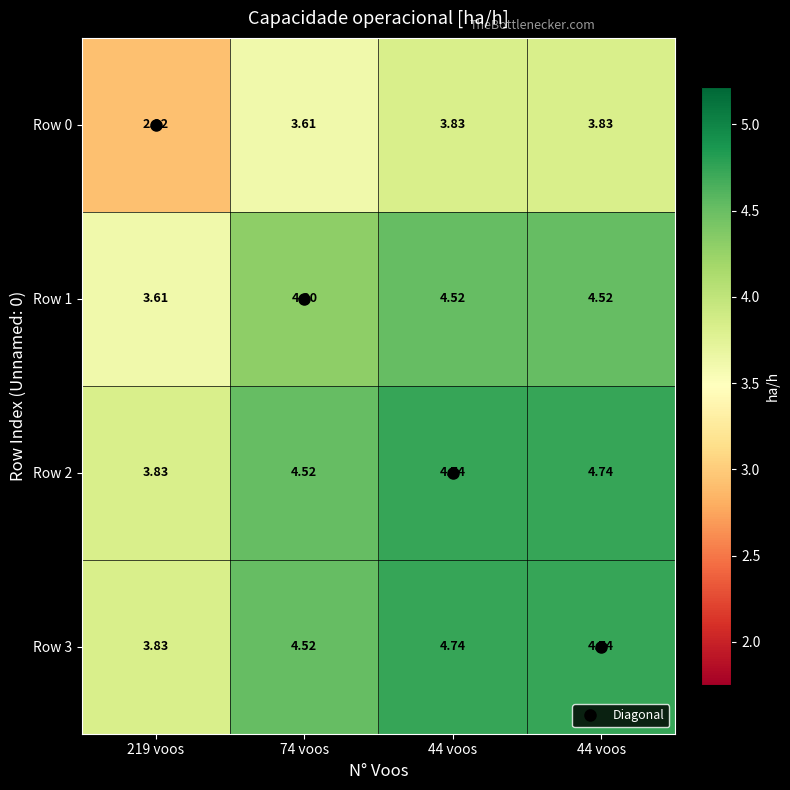

What is the maximum value shown in the chart?

4.7